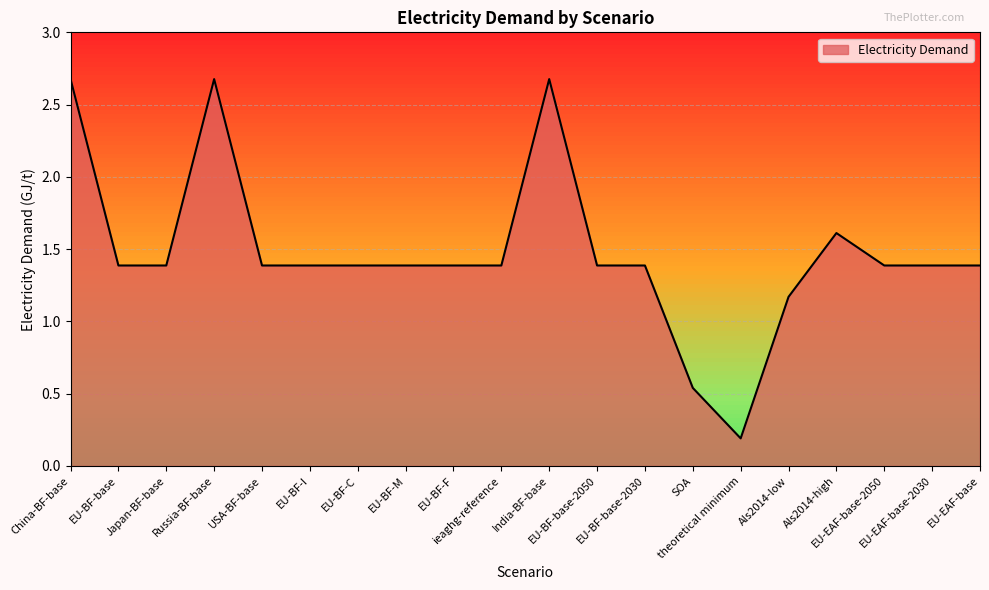

Approximately how many times larger is the value at Als2014-high compared to EU-BF-I?

1.2